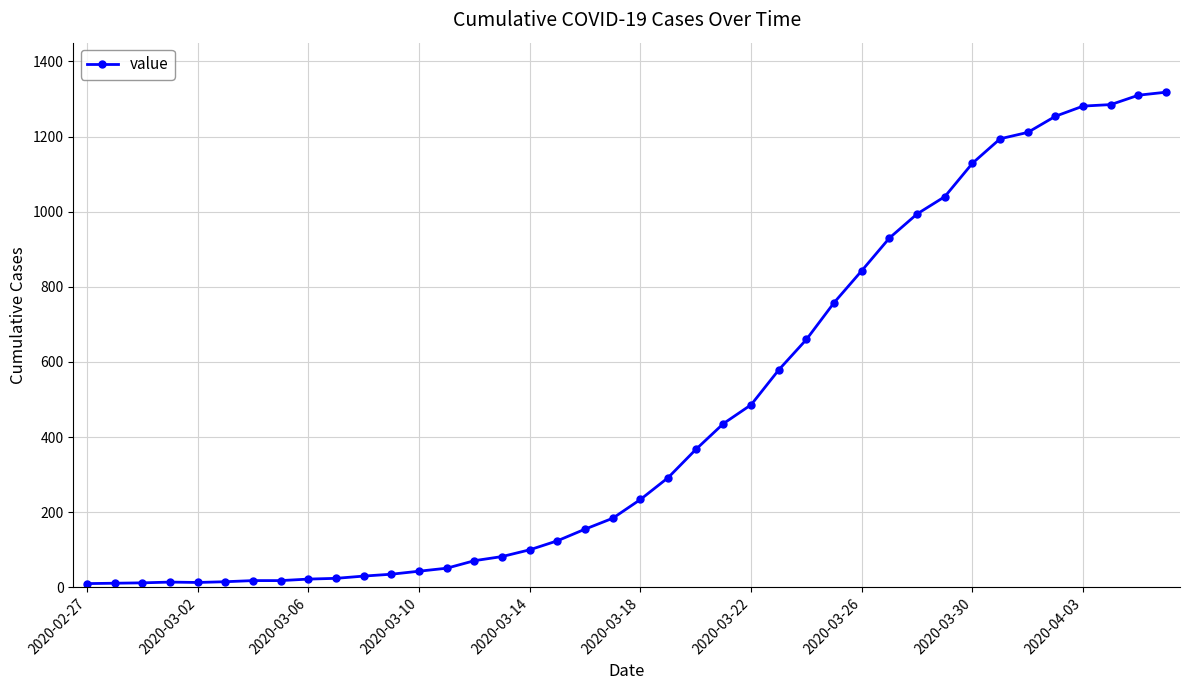

What is the difference between the maximum and minimum values?

1308